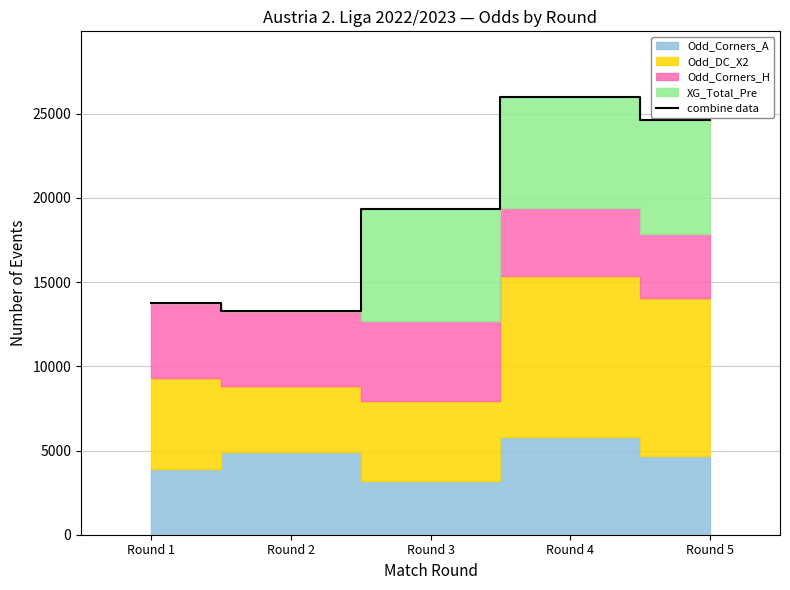

At which category does the chart reach its peak across all series?

Round 4